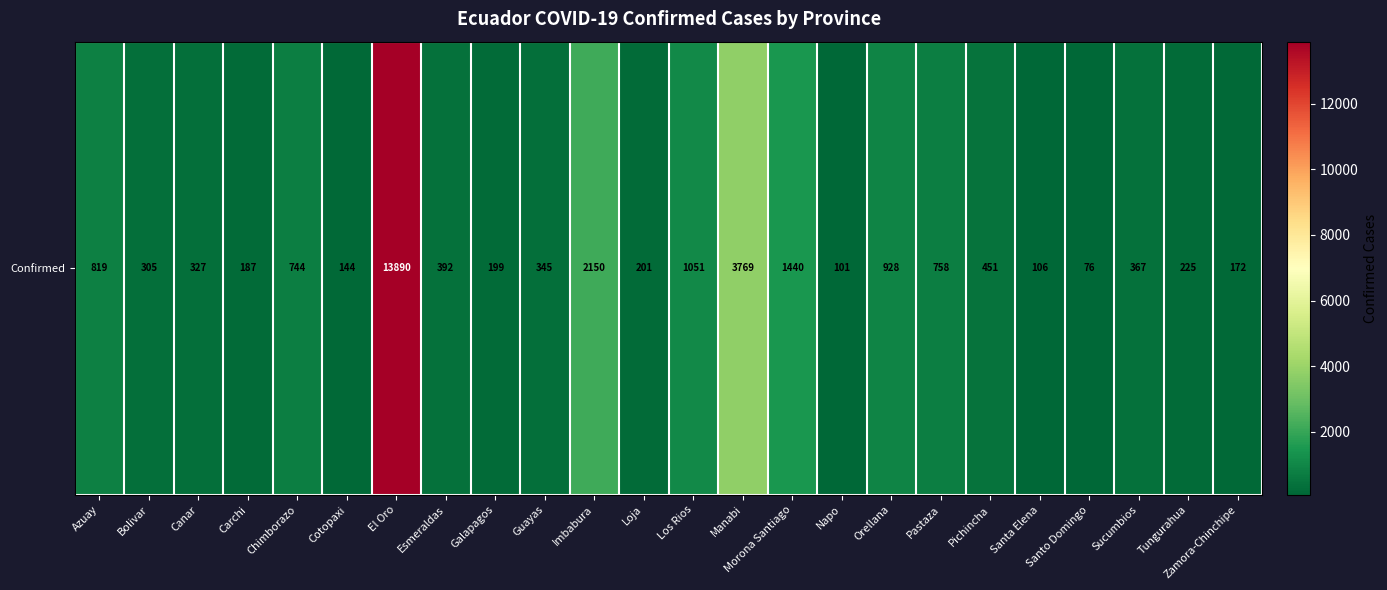

Rank the categories by value from lowest to highest.

Santo Domingo, Napo, Santa Elena, Cotopaxi, Zamora-Chinchipe, Carchi, Galapagos, Loja, Tungurahua, Bolivar, Canar, Guayas, Sucumbios, Esmeraldas, Pichincha, Chimborazo, Pastaza, Azuay, Orellana, Los Rios, Morona Santiago, Imbabura, Manabi, El Oro